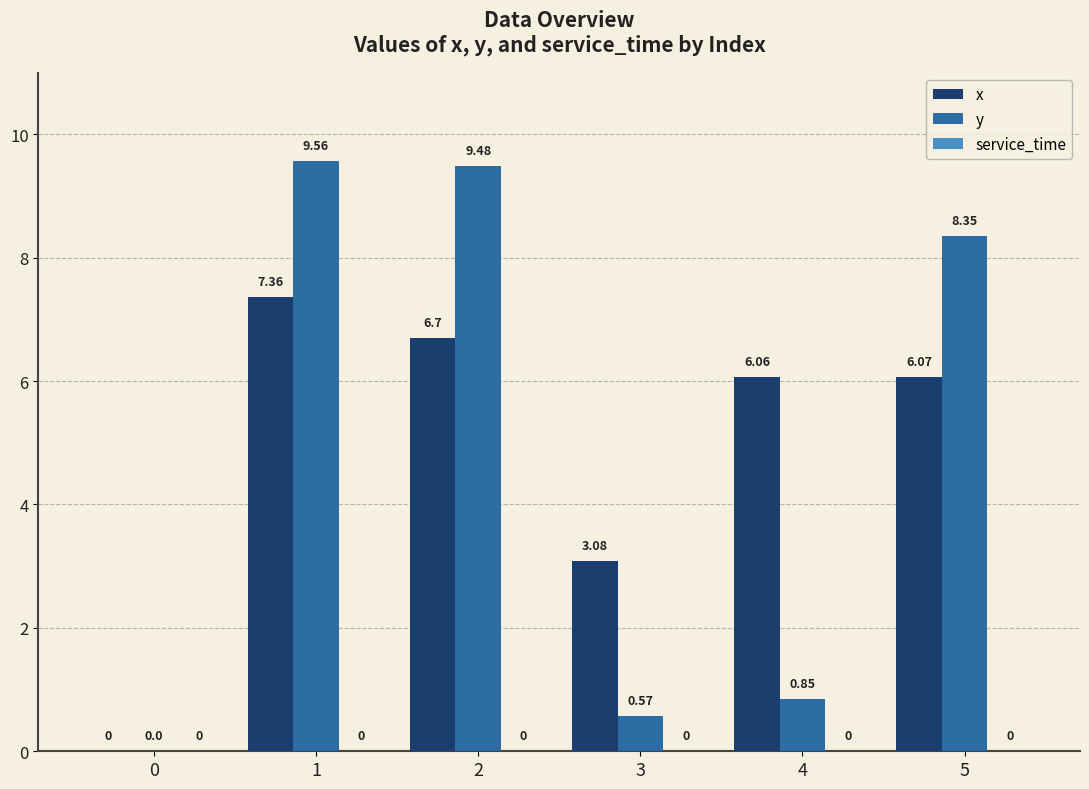

Which series has the widest spread of values?

y